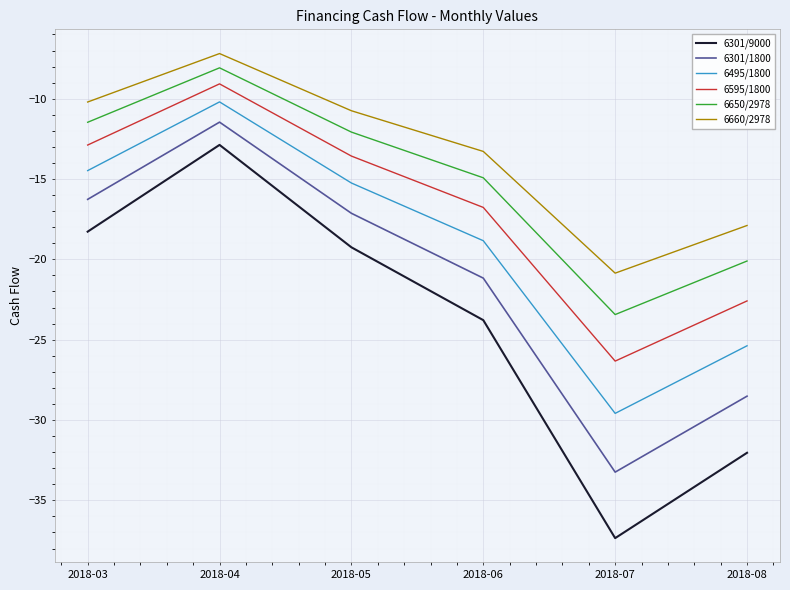

Is it true that 6595/1800 equals -9.1 at 2018-04?

True